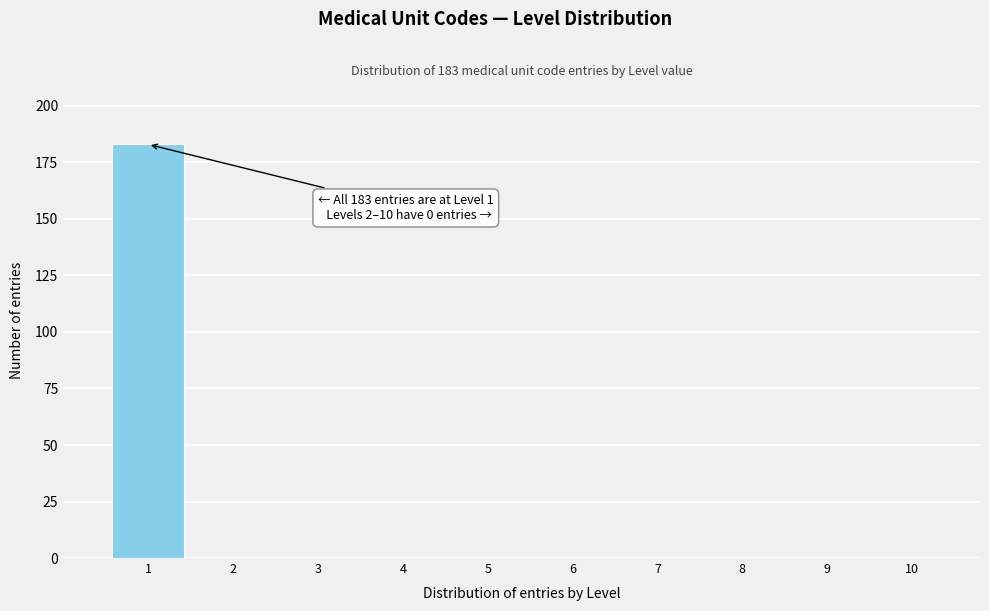

Over which range of the x-axis is the bar tallest?

0.5 to 1.5